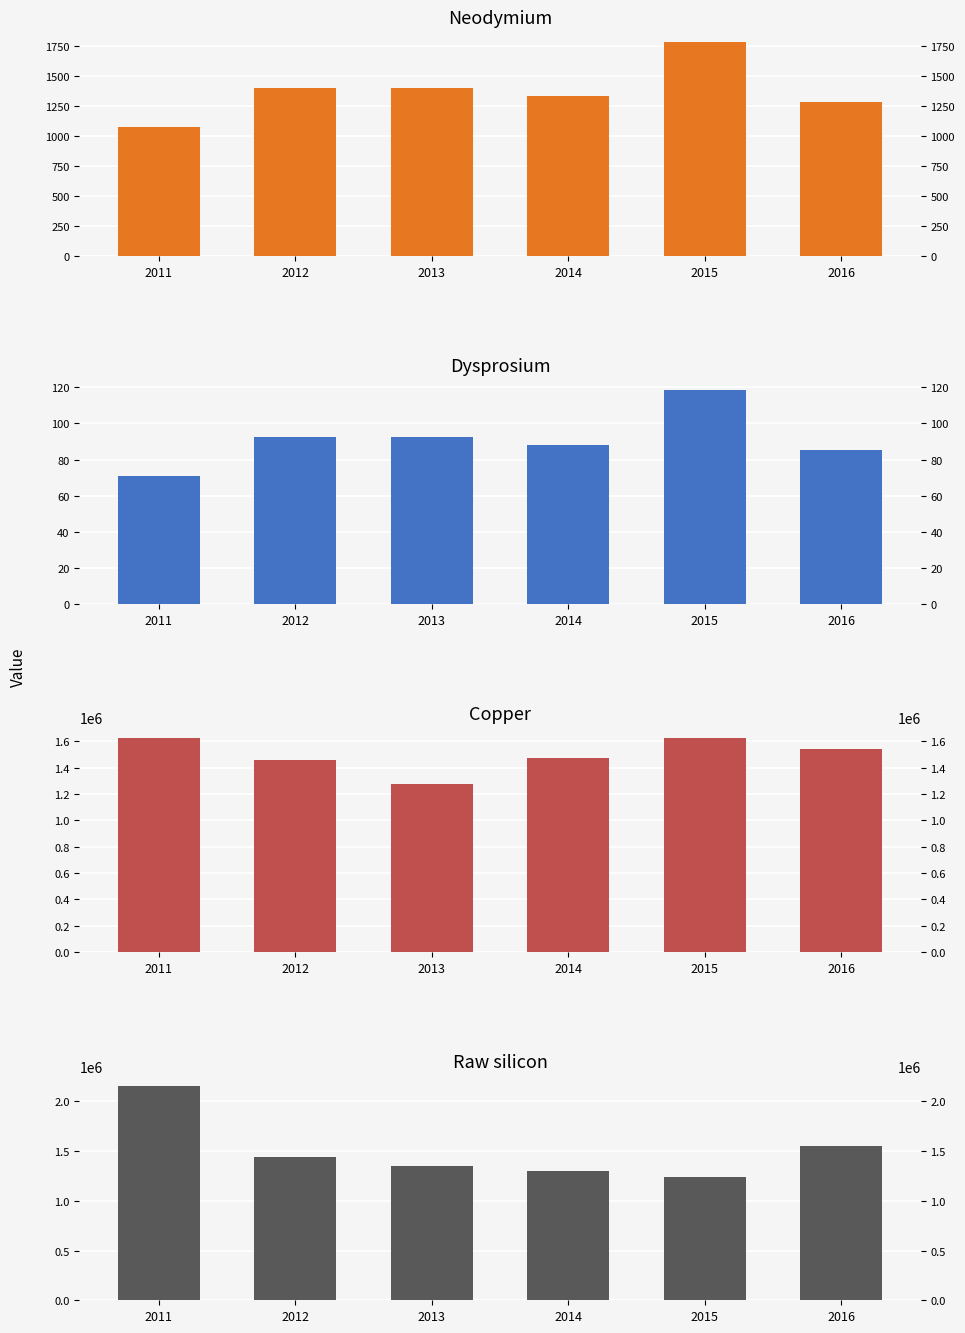

What is the sum of the Neodymium values at 2012 and 2016?

2682.2